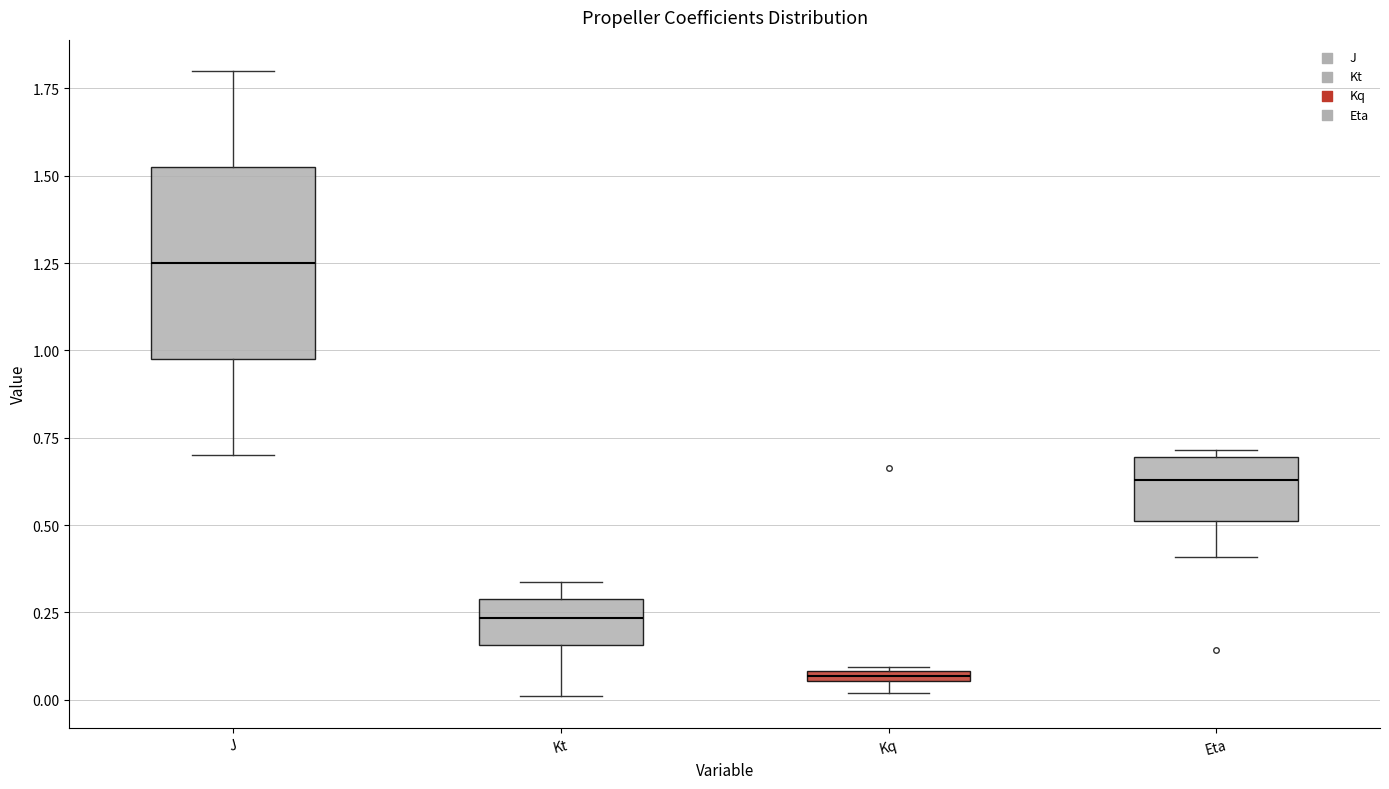

Which box has the highest median line?

J